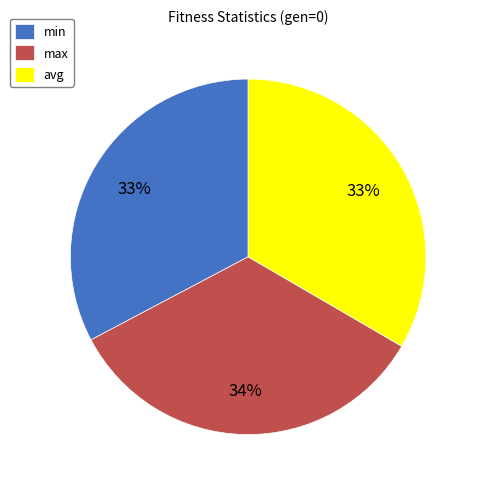

Approximately how many times larger is the value at max compared to min?

1.0